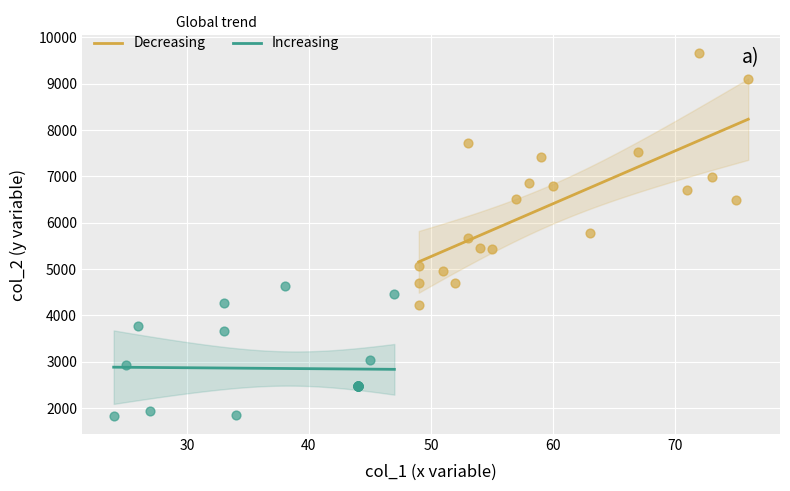

Which series contains the lowest Y value?

Increasing